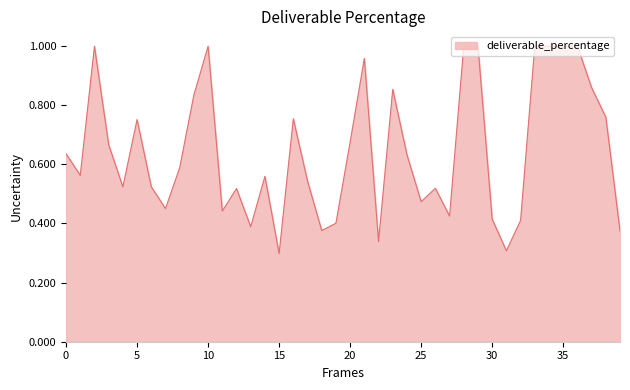

Does the chart have visible grid lines?

No